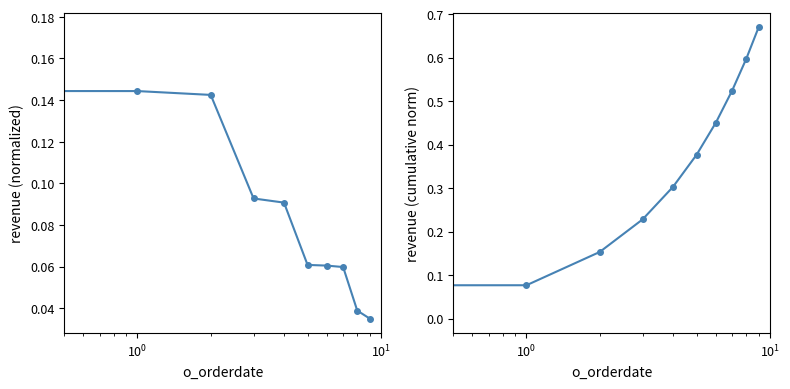

How many categories are shown in the chart?

10